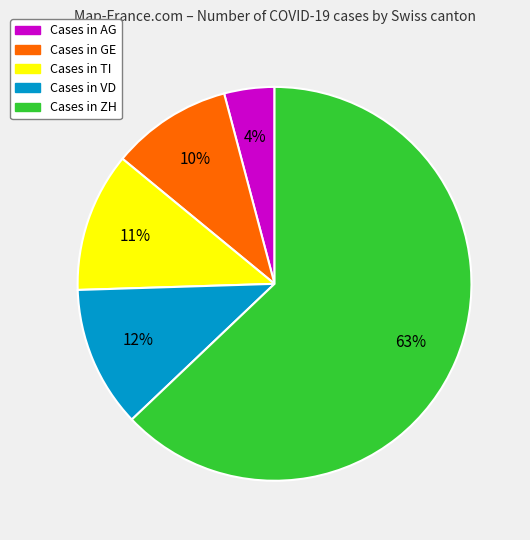

Is there a majority slice in this chart?

Yes